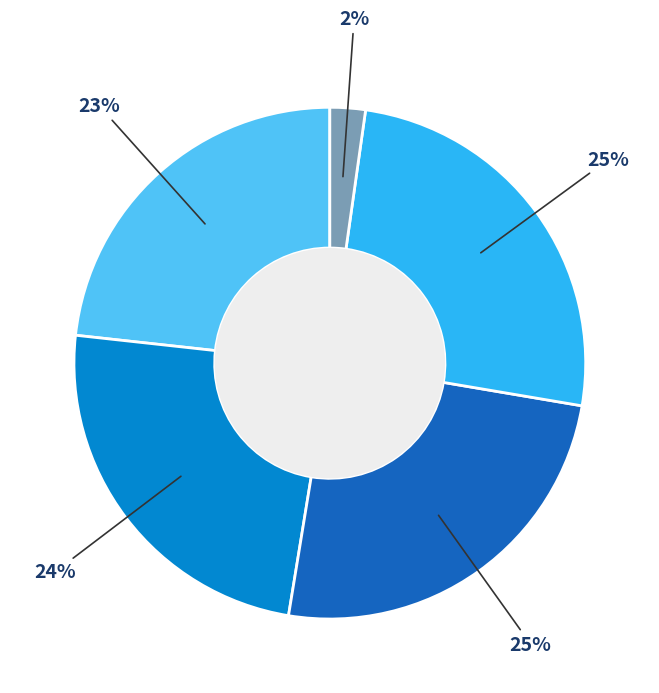

To the nearest percent, what is the average slice percentage?

20%